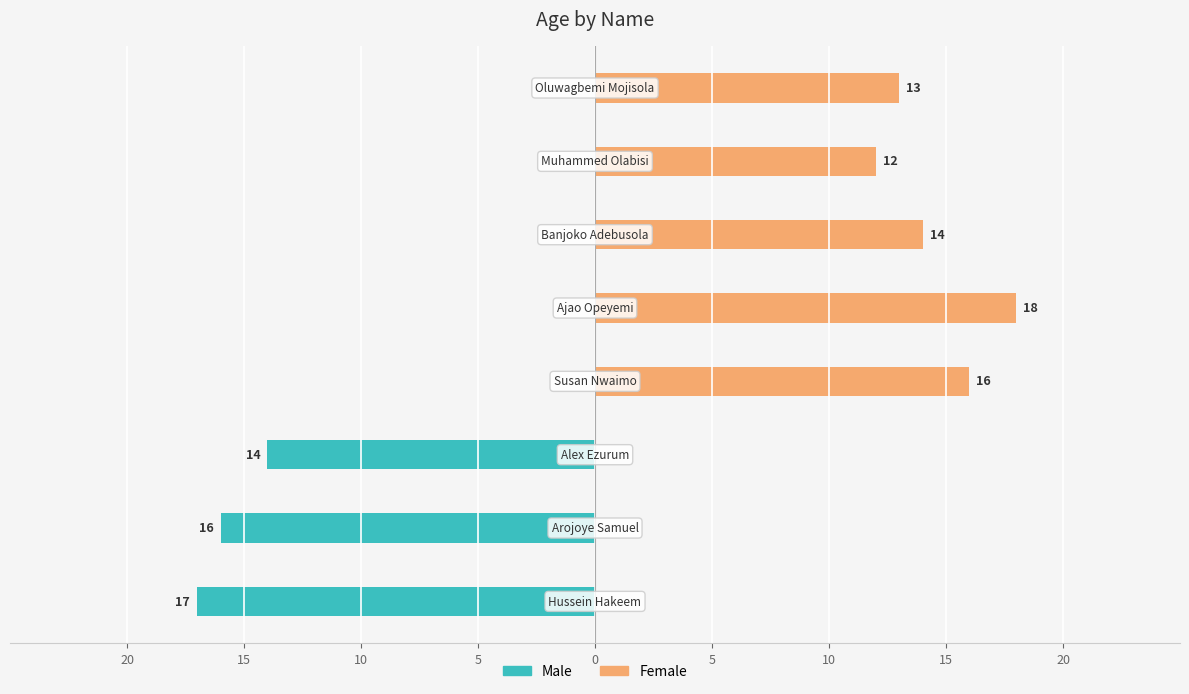

Reading left to right, extract all data points from this chart.

Male: -17	-16	-14	0	0	0	0	0
Female: 0	0	0	16	18	14	12	13